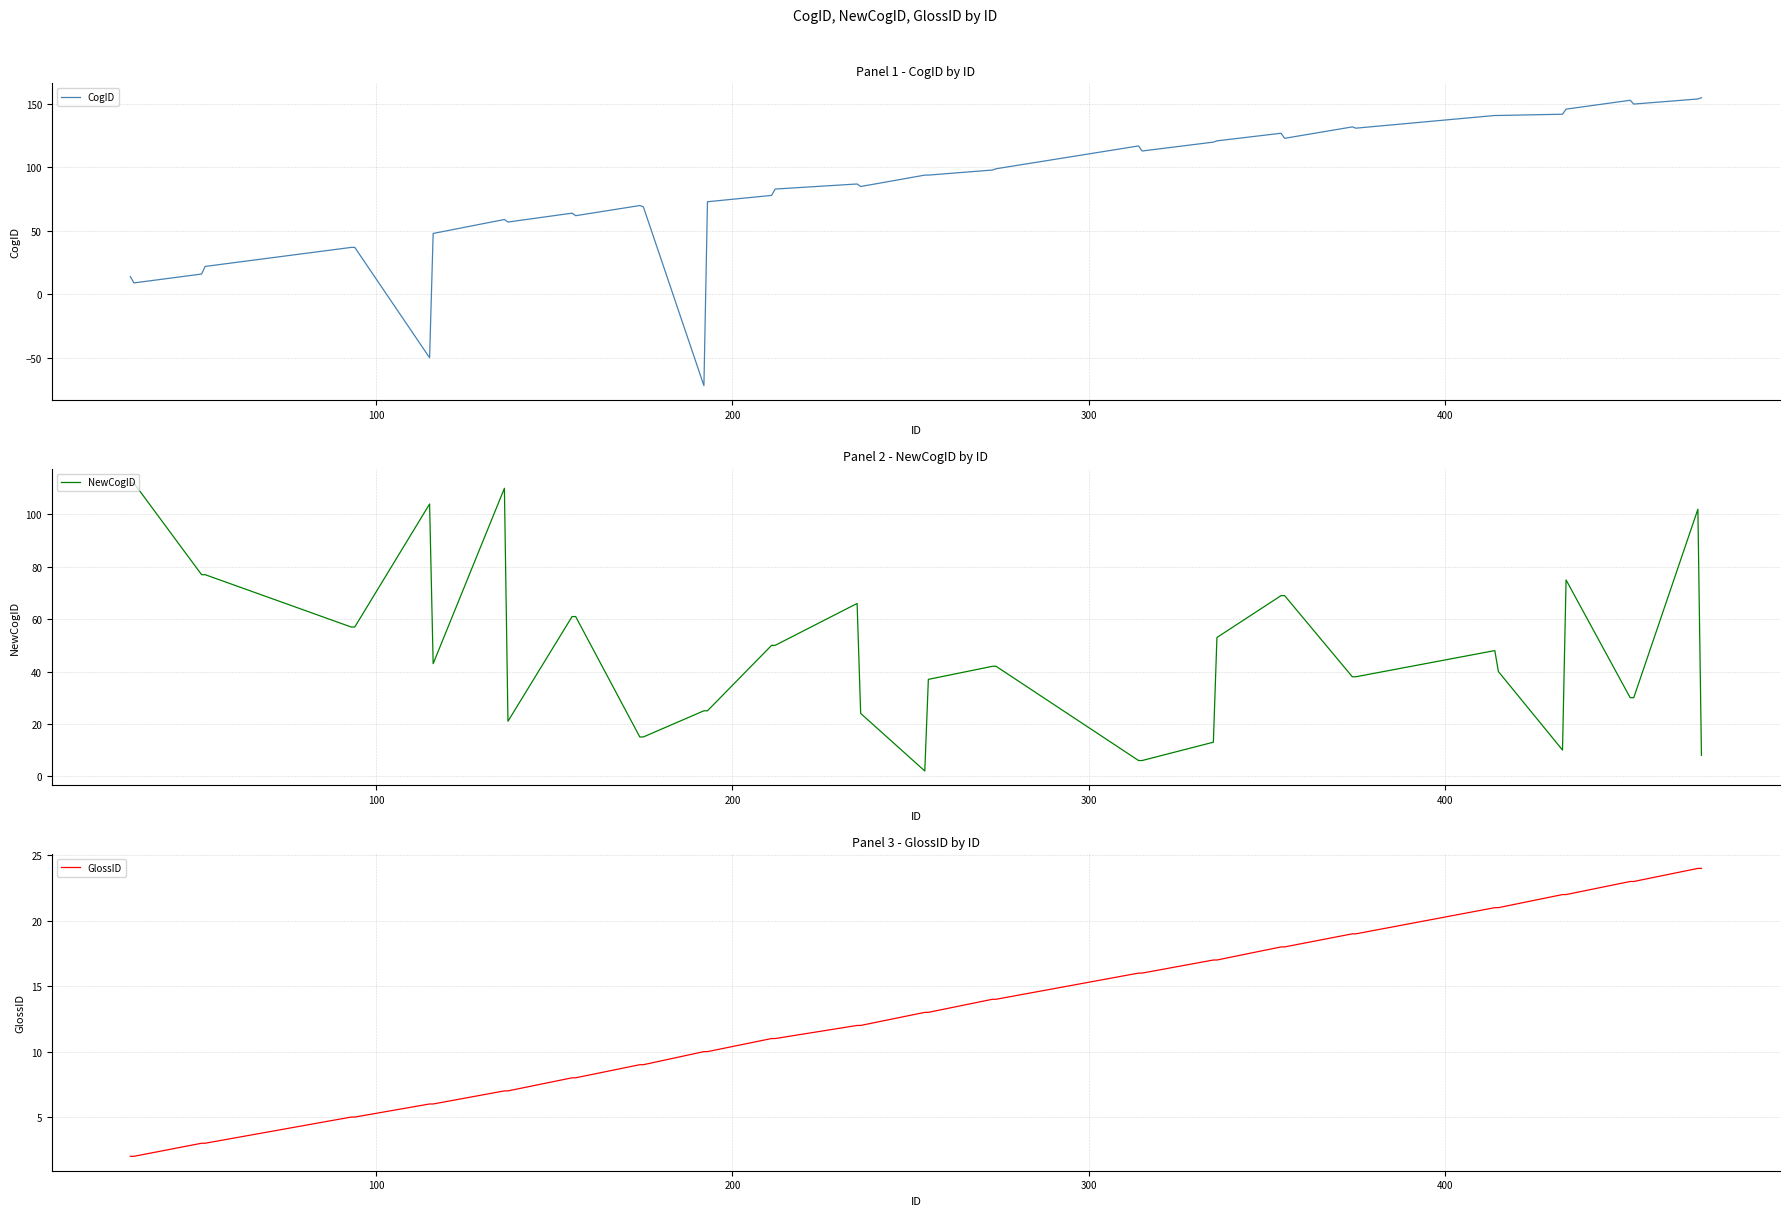

What is the maximum value for NewCogID?

112